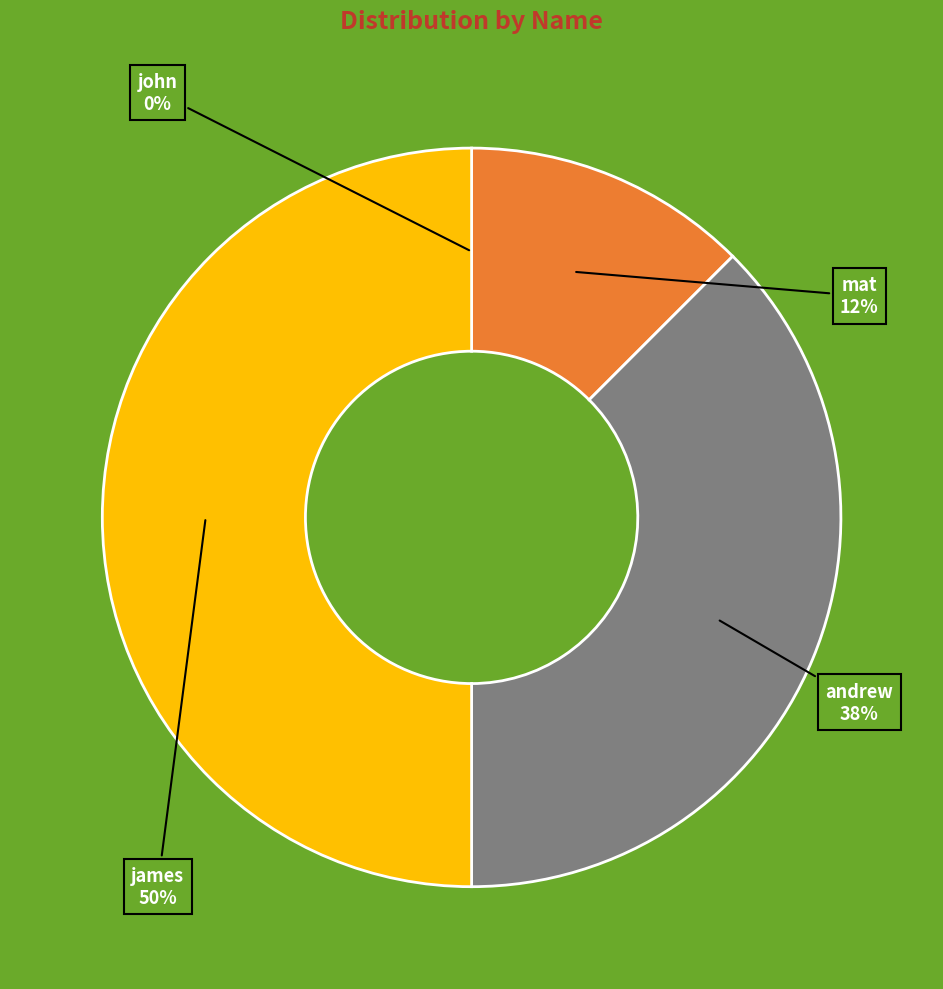

Between mat and andrew, which is larger?

andrew